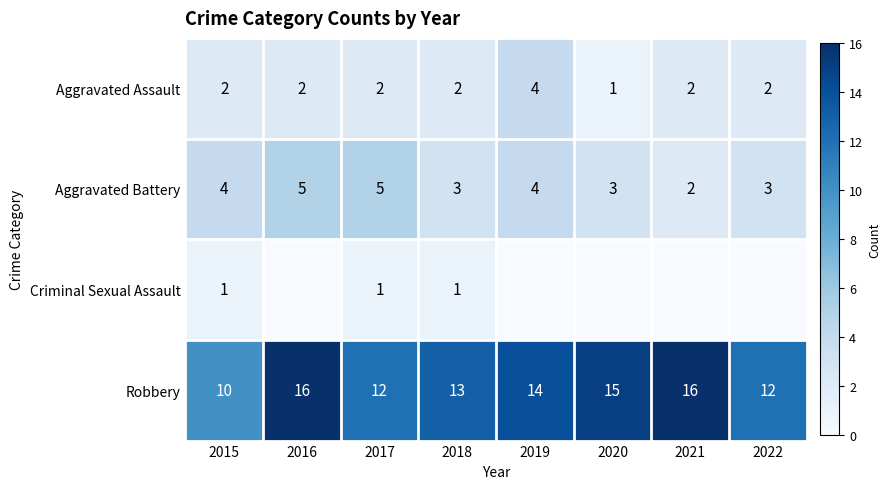

Count the Aggravated Assault values in the range 2 to 3.

6